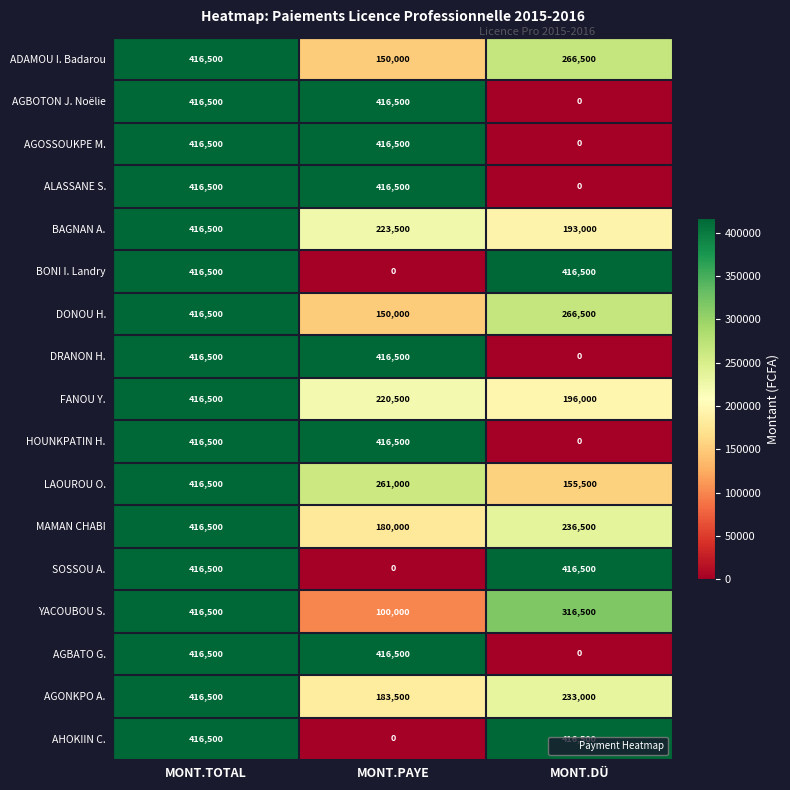

Is the value of ALASSANE S. at MONT.PAYE greater than the value of FANOU Y. at MONT.DÜ?

Yes